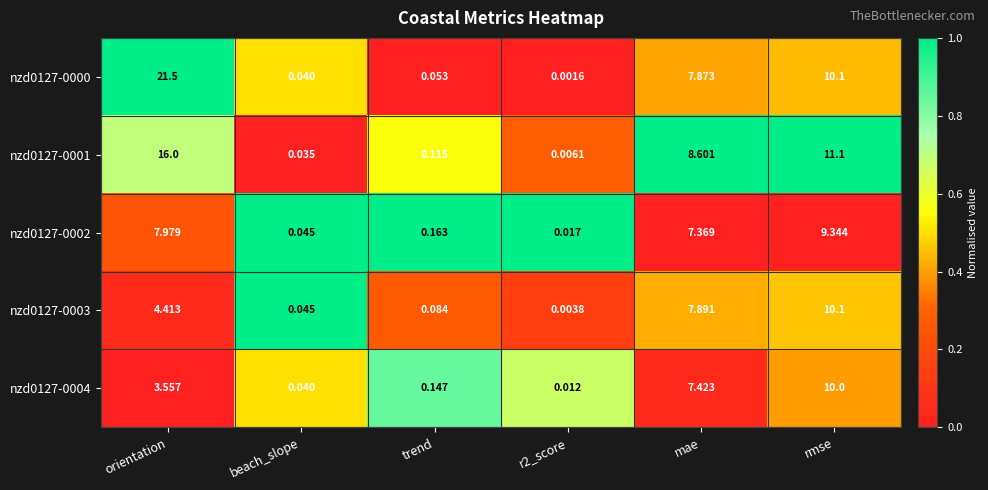

Count the number of categories in the chart.

6